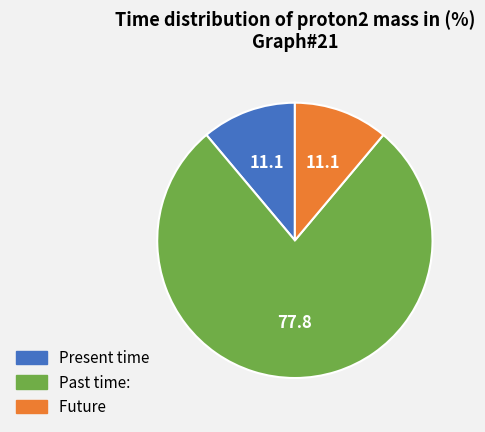

True or false: Present time accounts for 11% of the total.

True